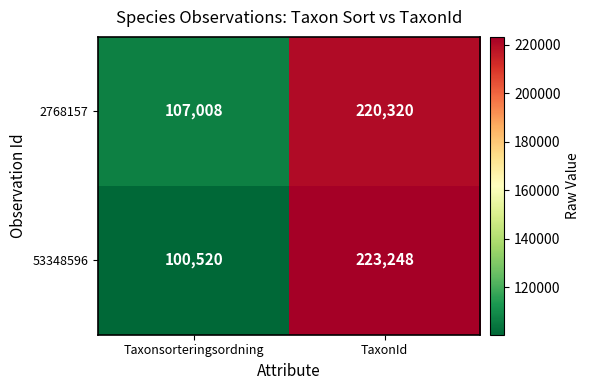

What is the difference between the highest and lowest values at Taxonsorteringsordning?

6488